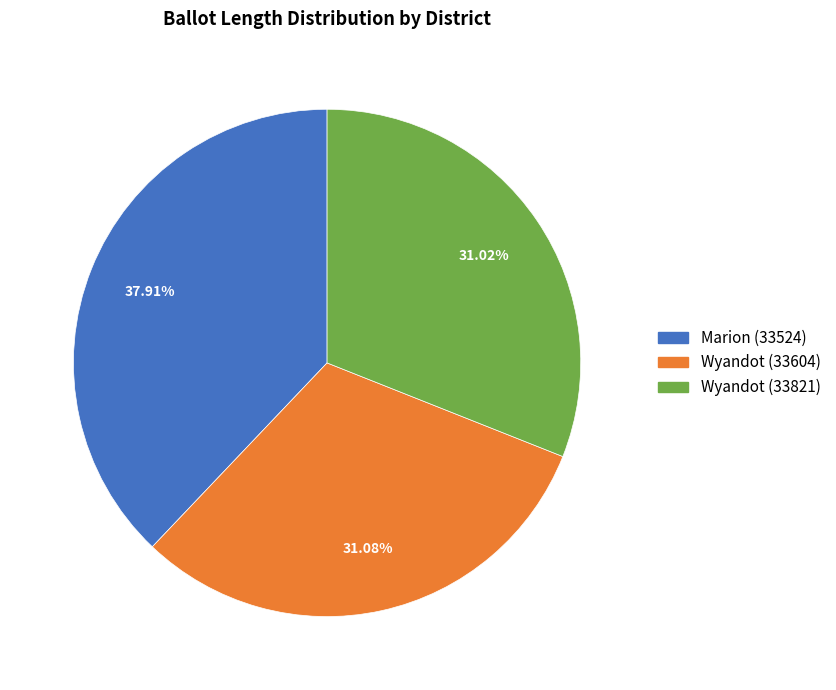

To the nearest percent, what is the combined percentage of Wyandot (33821) and Marion (33524)?

69%